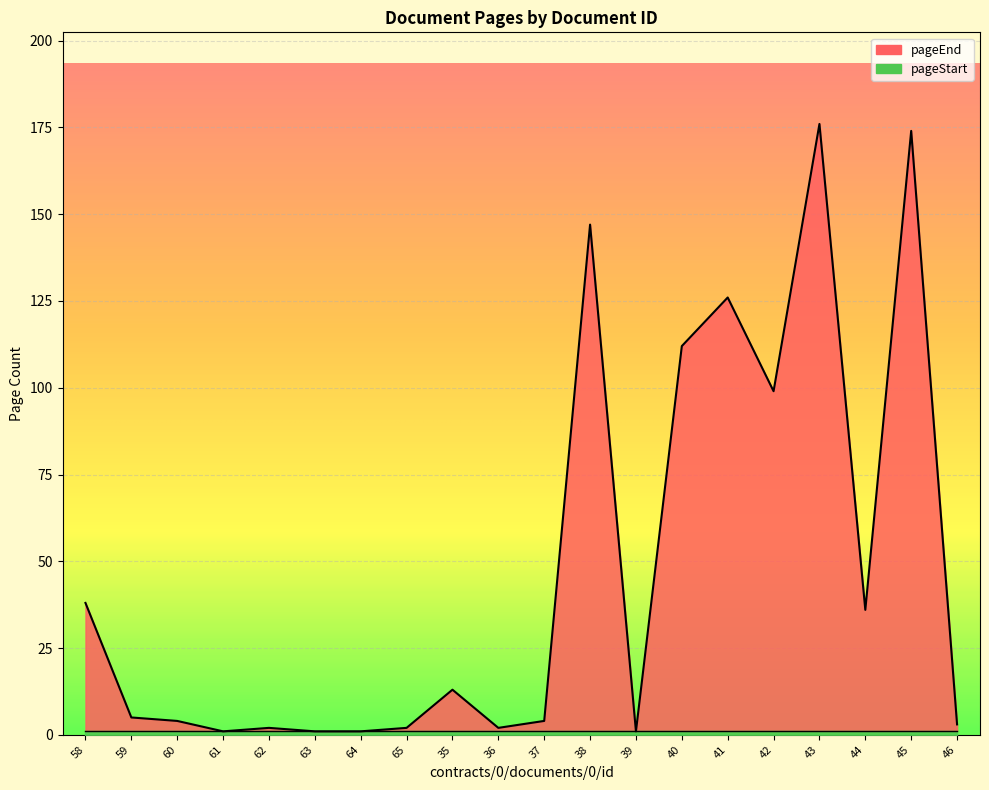

What is the sum of the values at 62 and 40?

114